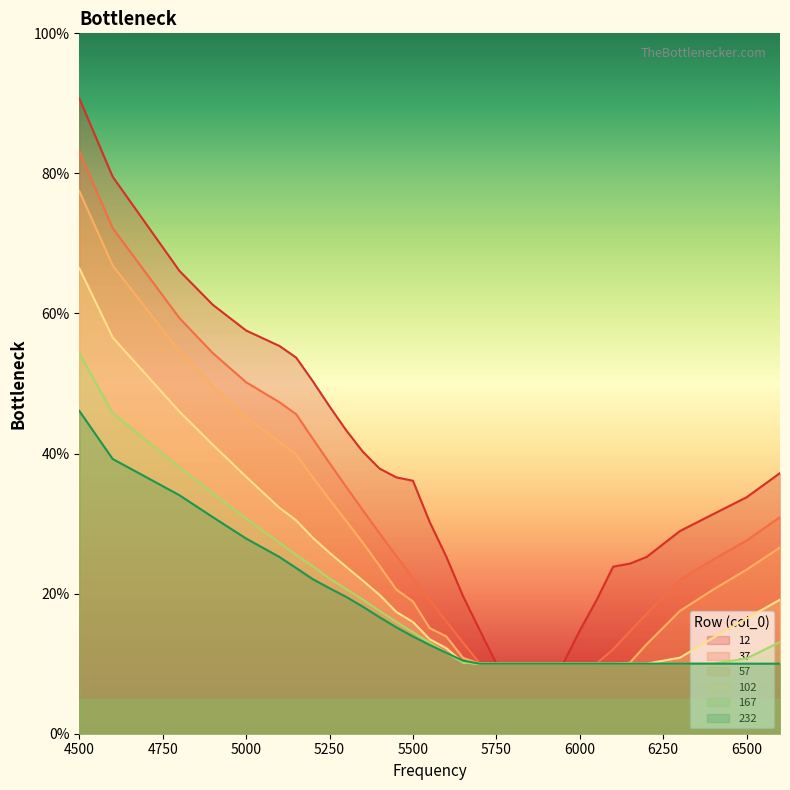

How many lines are shown in the chart?

6